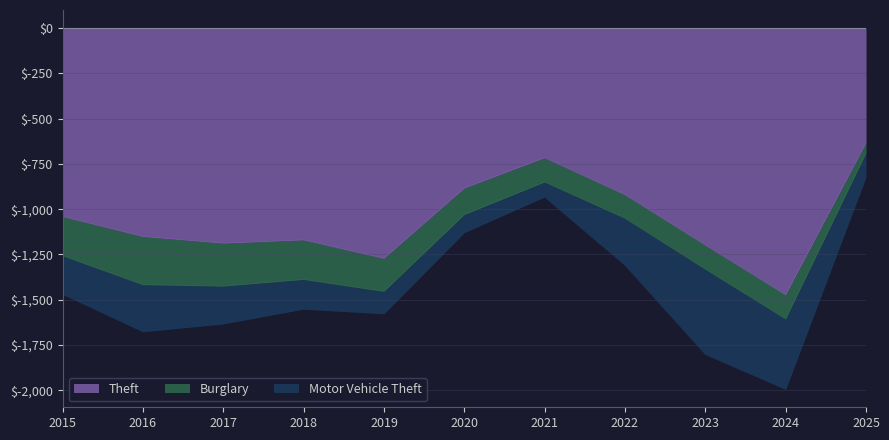

Reading left to right, extract all data points from this chart.

Theft: 1041	1151	1188	1170	1272	884	716	920	1198	1473	634
Burglary: 216	266	237	218	182	146	134	130	133	133	57
Motor Vehicle Theft: 212	259	208	163	123	99	82	259	470	388	131